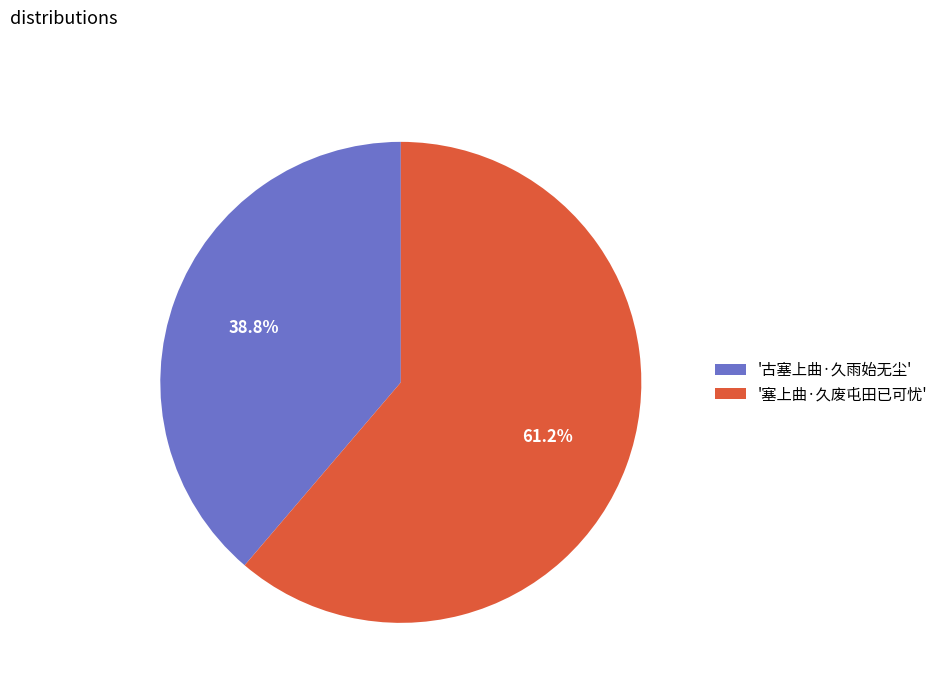

Which category has the smallest portion of the pie?

'古塞上曲·久雨始无尘'